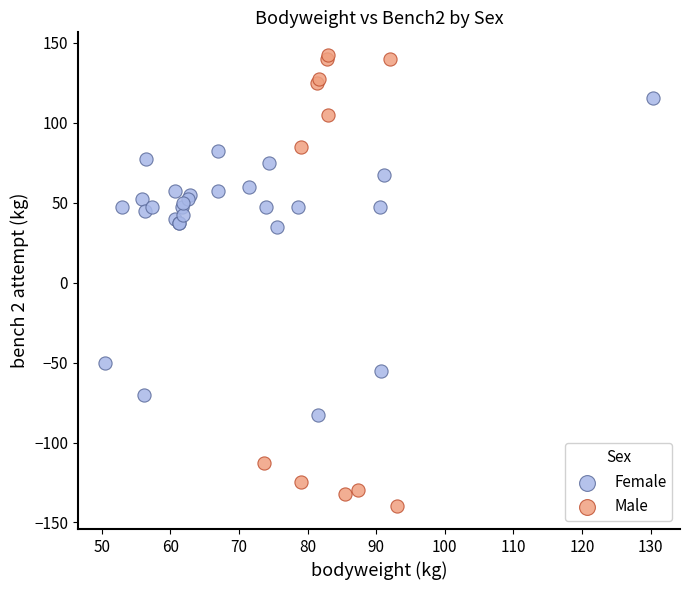

Which series reaches the minimum Y coordinate?

Male